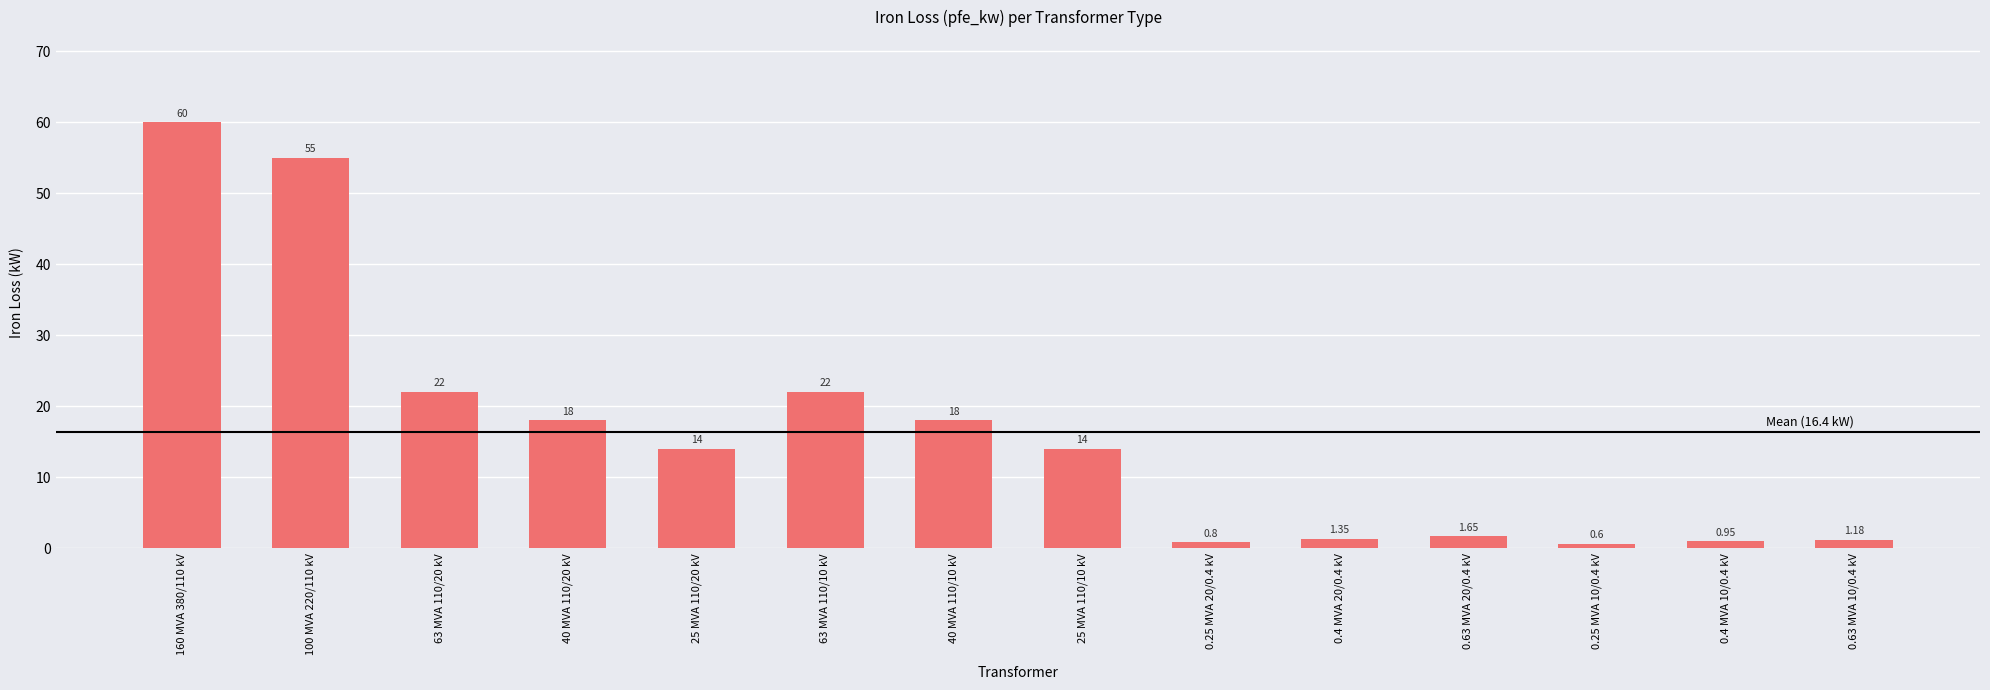

Between 40 MVA 110/20 kV and 0.63 MVA 20/0.4 kV, which is larger?

40 MVA 110/20 kV